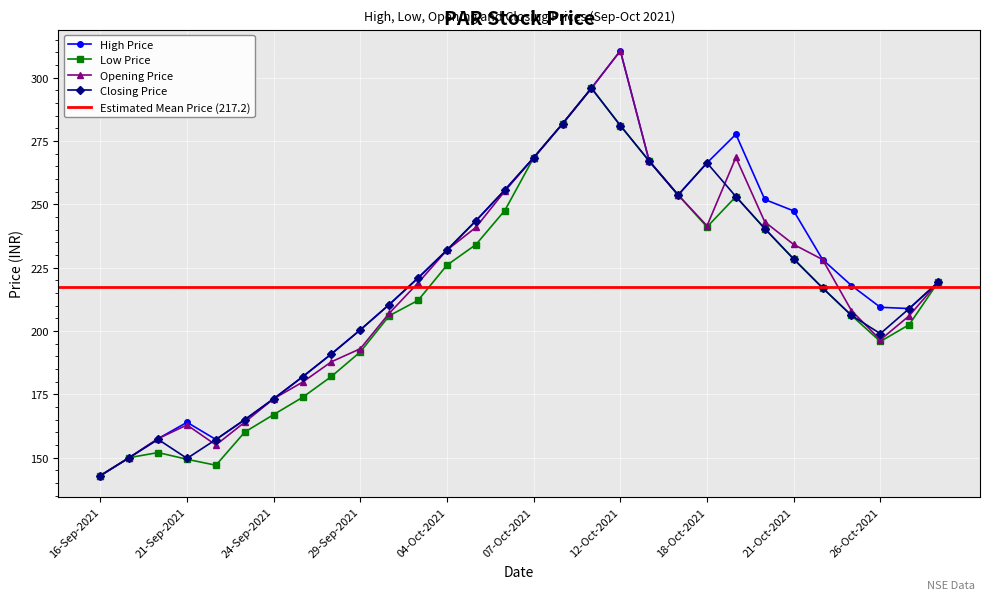

What is the difference between the highest and lowest values at 22-Oct-2021?

11.2